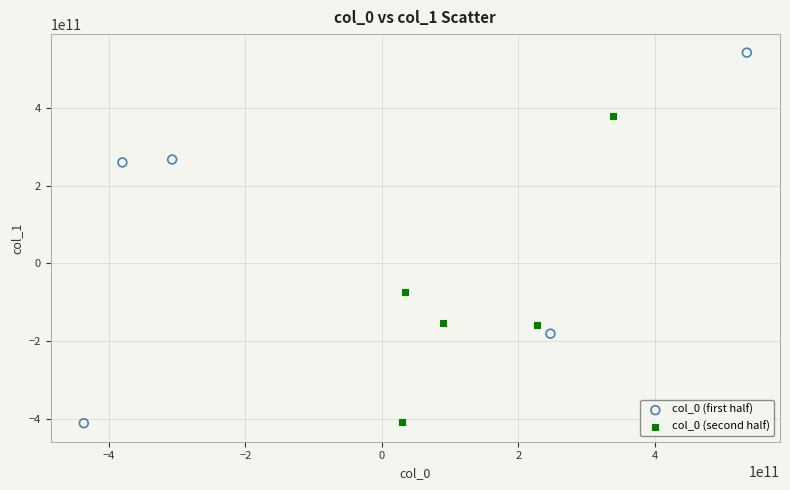

Which series has the widest spread of Y values?

col_0 (first half)